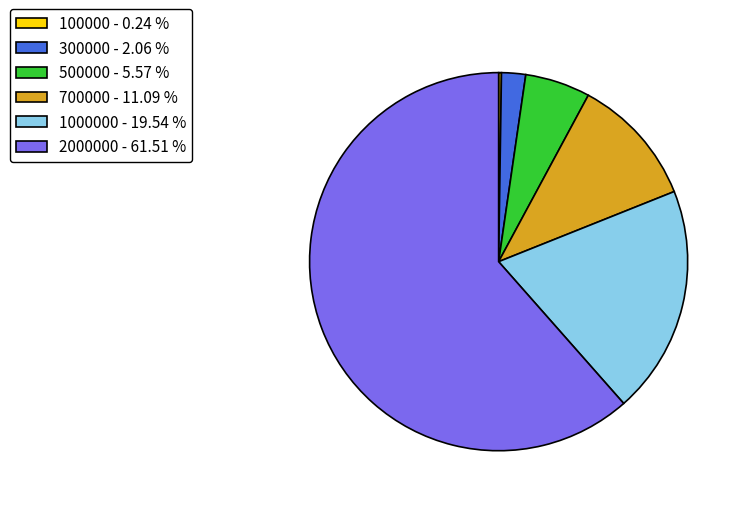

Is there any slice that represents more than half of the pie?

Yes